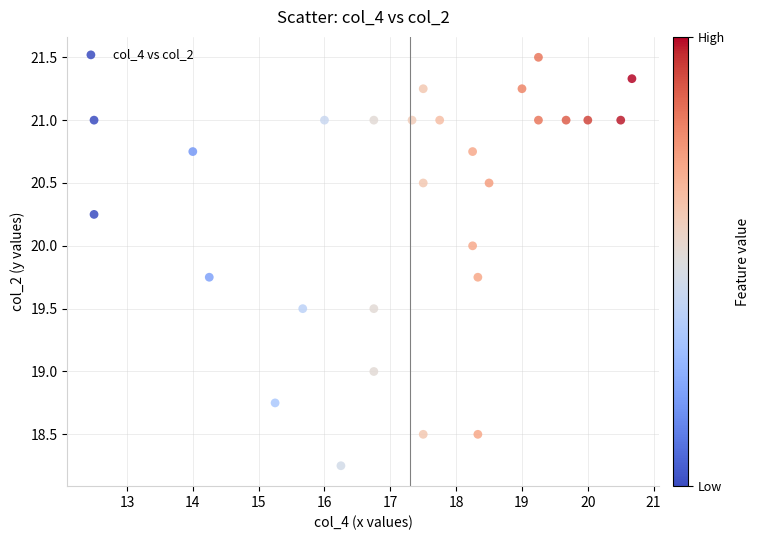

What is the range of X values (max minus min)?

8.2